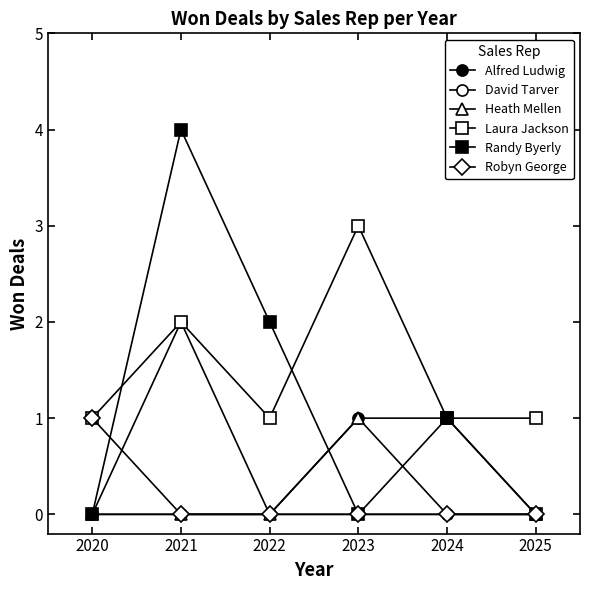

Rank the categories by Robyn George value from highest to lowest.

2020, 2021, 2022, 2023, 2024, 2025